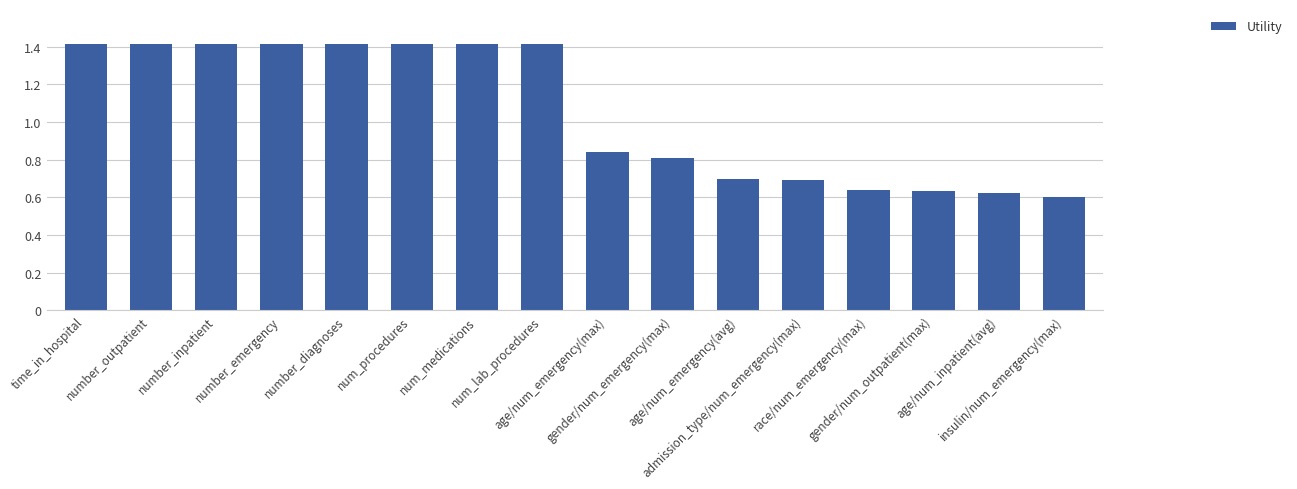

Approximately how many times larger is the value at time_in_hospital compared to number_outpatient?

1.0